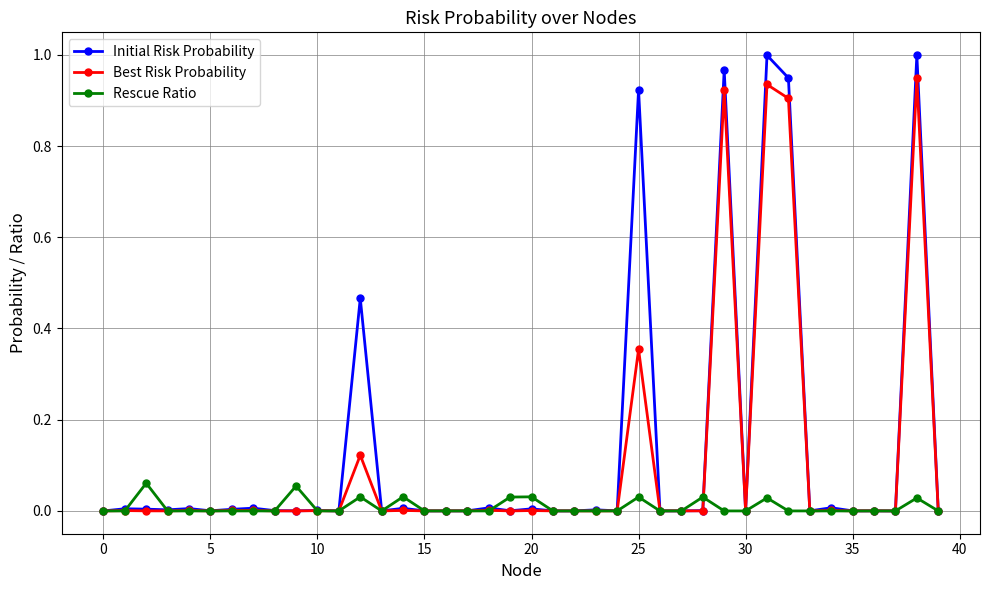

Which series has the widest spread of values?

Initial Risk Probability